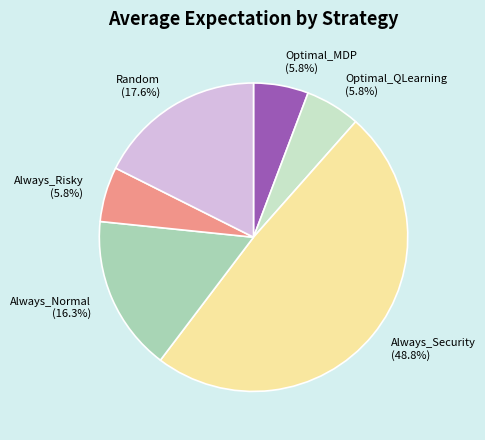

How many segments does this pie chart have?

6